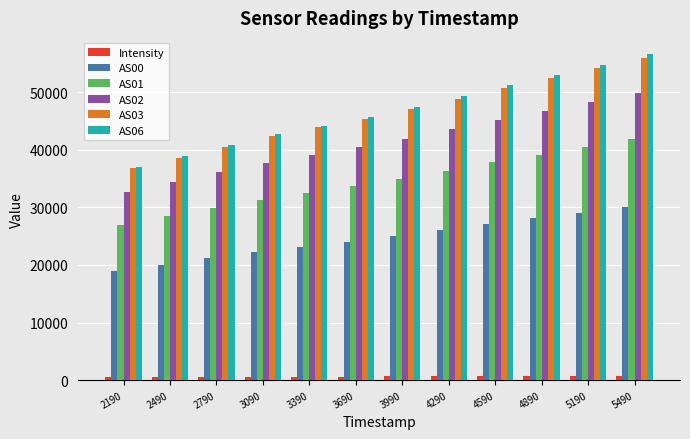

Read the AS00 value at 3690.

24031.0